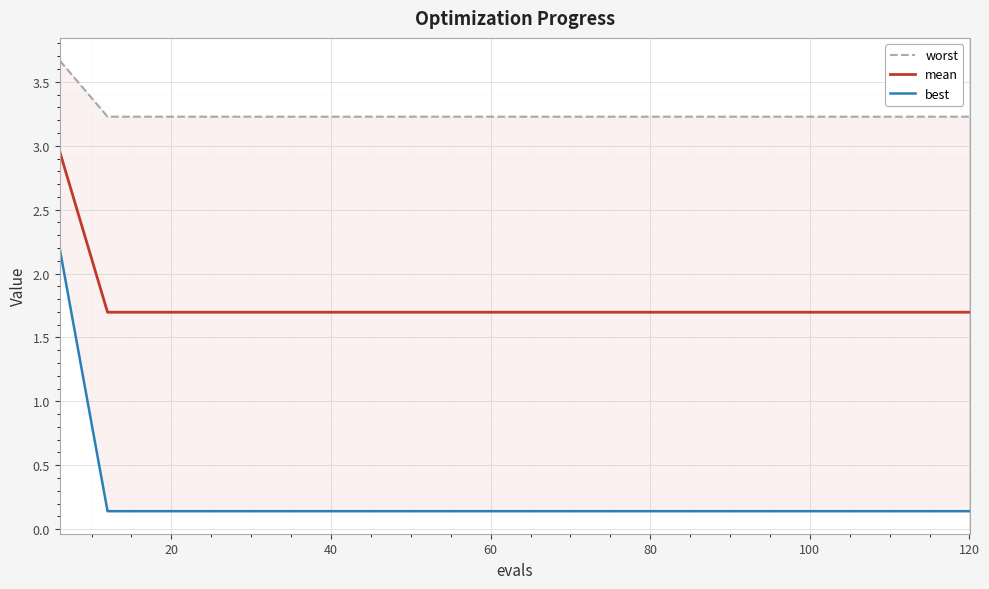

Is it true that mean equals 1.7 at 60?

True